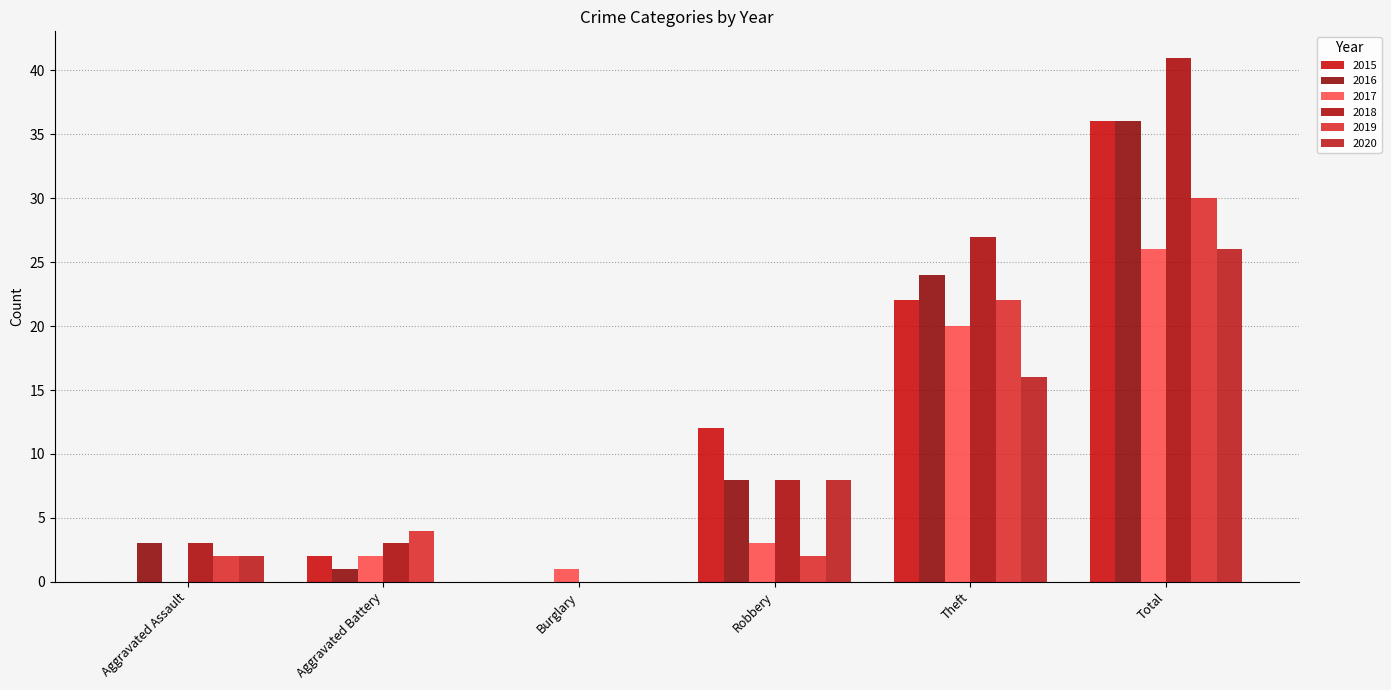

Are the bars horizontal?

No